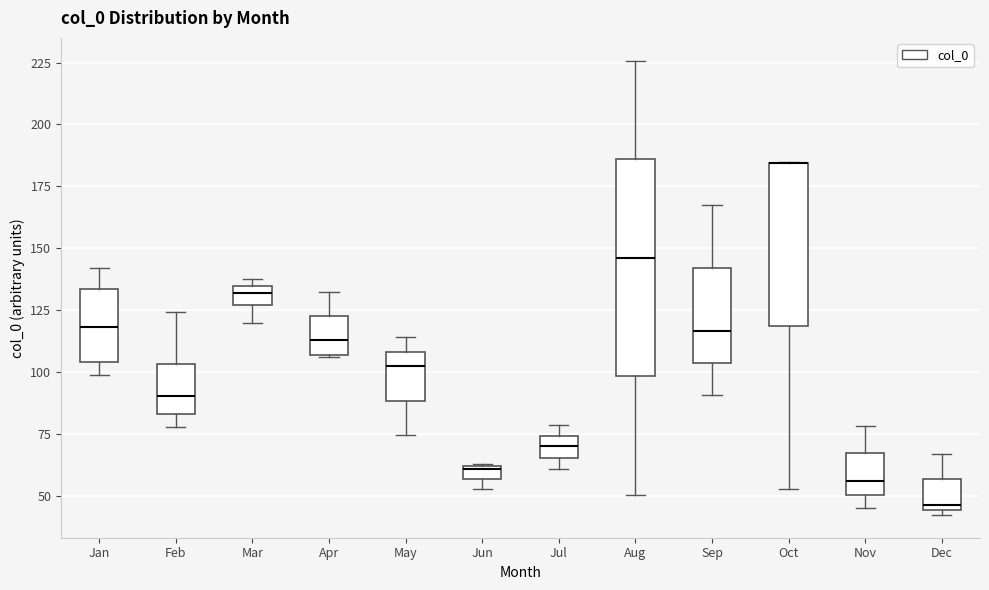

Where does the median line of the box for Apr sit on the y-axis? The values are not printed on the chart, so give them approximately, as read against the axis.

115